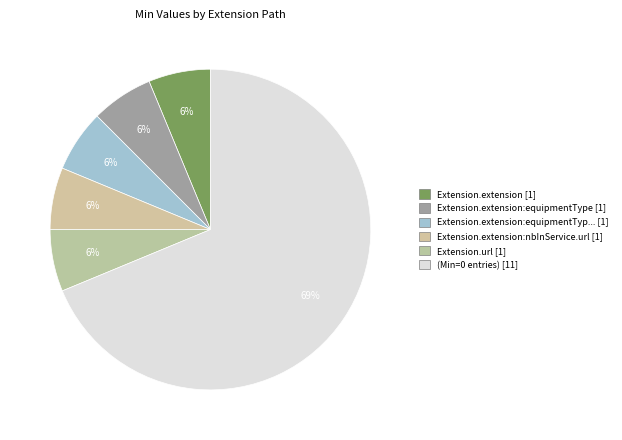

Which slice is the smallest?

Extension